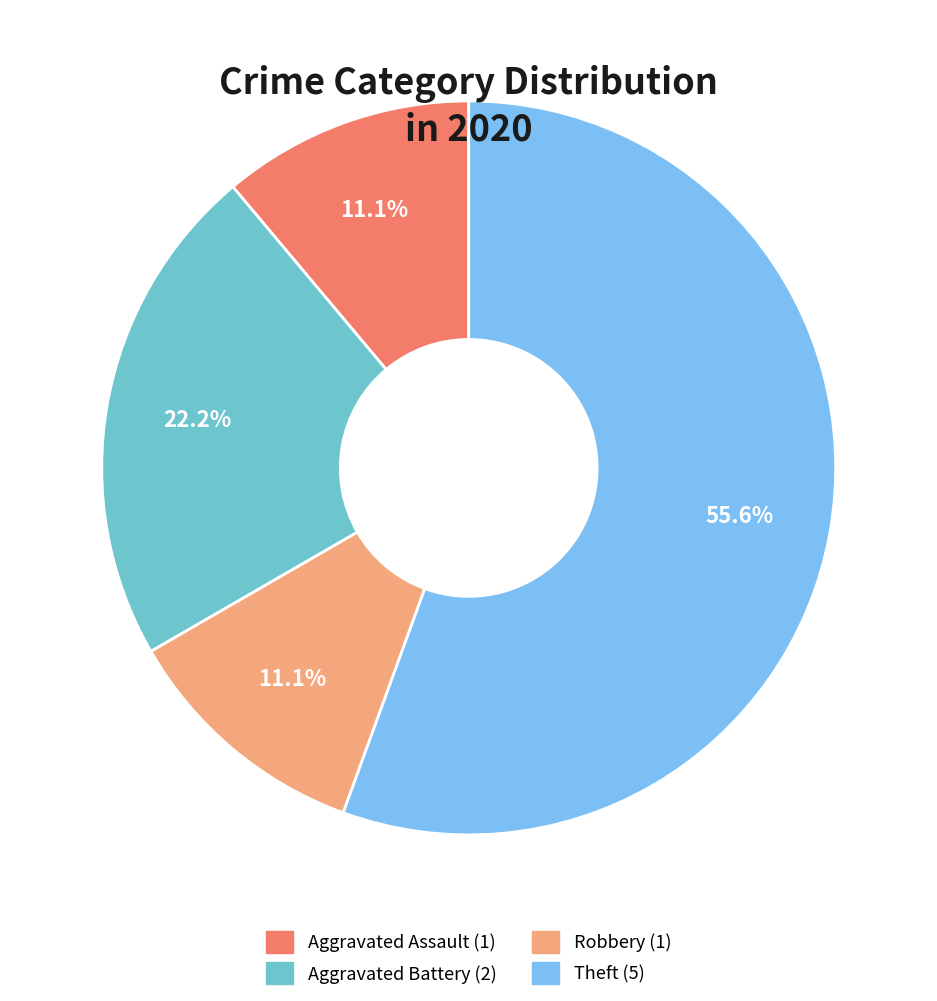

Does Theft represent more than half of the total?

Yes